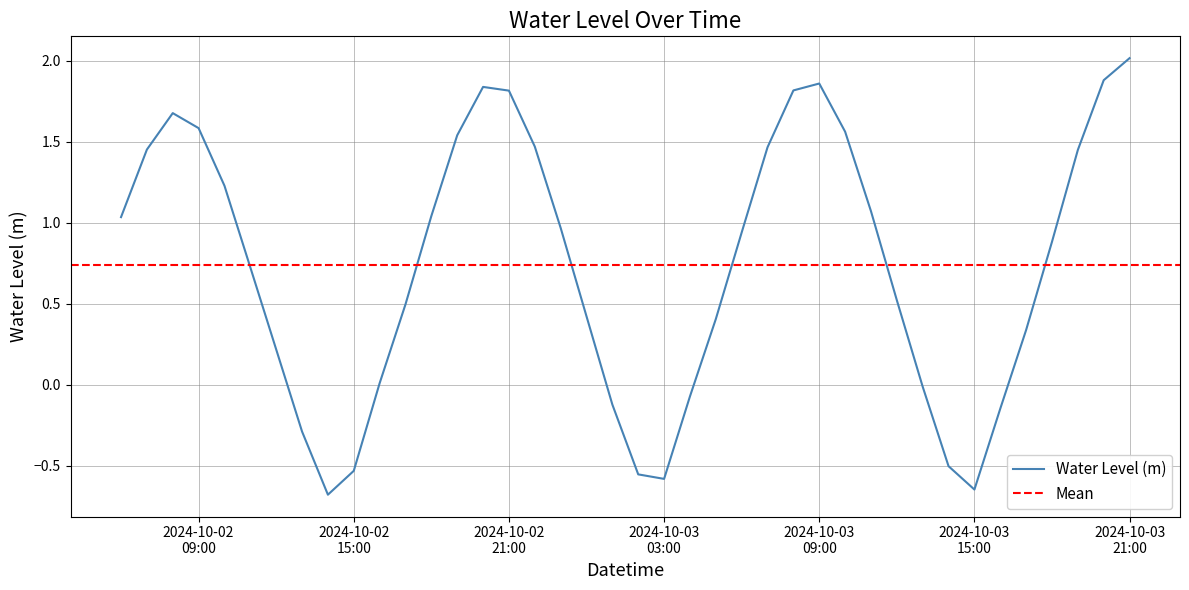

Rank the categories by value from lowest to highest.

2024-10-02 14:00:00, 2024-10-03 15:00:00, 2024-10-03 03:00:00, 2024-10-03 02:00:00, 2024-10-02 15:00:00, 2024-10-03 14:00:00, 2024-10-02 13:00:00, 2024-10-03 16:00:00, 2024-10-03 01:00:00, 2024-10-03 04:00:00, 2024-10-03 13:00:00, 2024-10-02 16:00:00, 2024-10-02 12:00:00, 2024-10-03 17:00:00, 2024-10-03 05:00:00, 2024-10-03 00:00:00, 2024-10-02 17:00:00, 2024-10-03 12:00:00, 2024-10-02 11:00:00, 2024-10-03 18:00:00, 2024-10-03 06:00:00, 2024-10-02 23:00:00, 2024-10-02 06:00:00, 2024-10-02 18:00:00, 2024-10-03 11:00:00, 2024-10-02 10:00:00, 2024-10-03 19:00:00, 2024-10-02 07:00:00, 2024-10-03 07:00:00, 2024-10-02 22:00:00, 2024-10-02 19:00:00, 2024-10-03 10:00:00, 2024-10-02 09:00:00, 2024-10-02 08:00:00, 2024-10-02 21:00:00, 2024-10-03 08:00:00, 2024-10-02 20:00:00, 2024-10-03 09:00:00, 2024-10-03 20:00:00, 2024-10-03 21:00:00